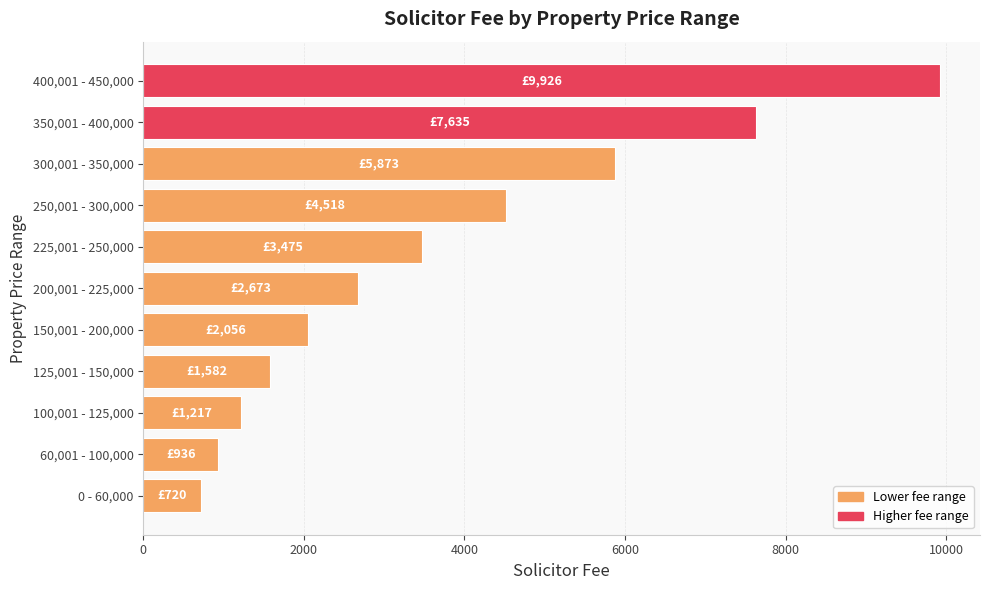

List the labels in order of value, smallest first.

0 - 60,000, 60,001 - 100,000, 100,001 - 125,000, 125,001 - 150,000, 150,001 - 200,000, 200,001 - 225,000, 225,001 - 250,000, 250,001 - 300,000, 300,001 - 350,000, 350,001 - 400,000, 400,001 - 450,000